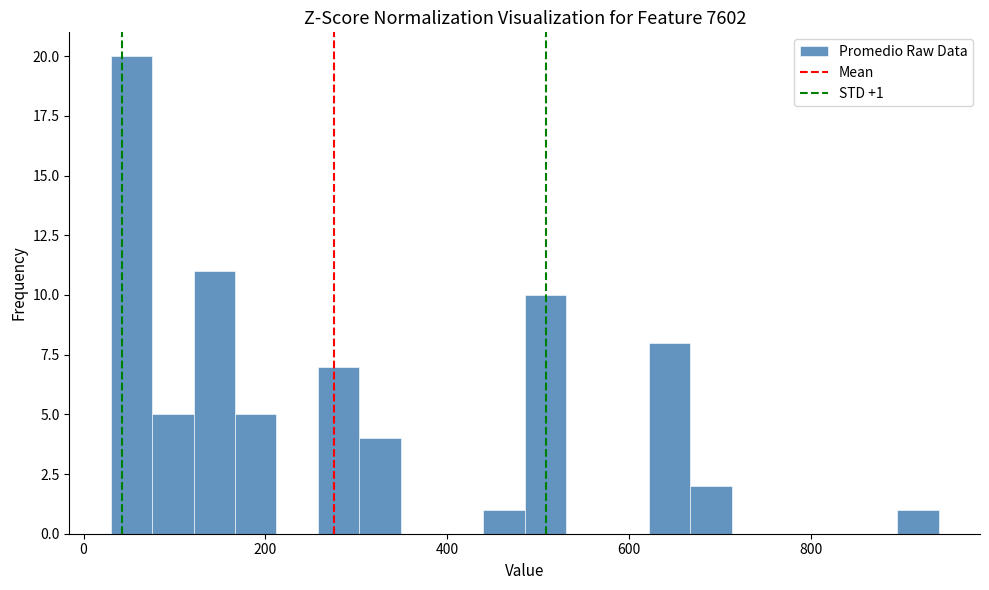

Around what value on the x-axis is the tallest bar? Give the approximate position of its centre, as read against the axis.

60